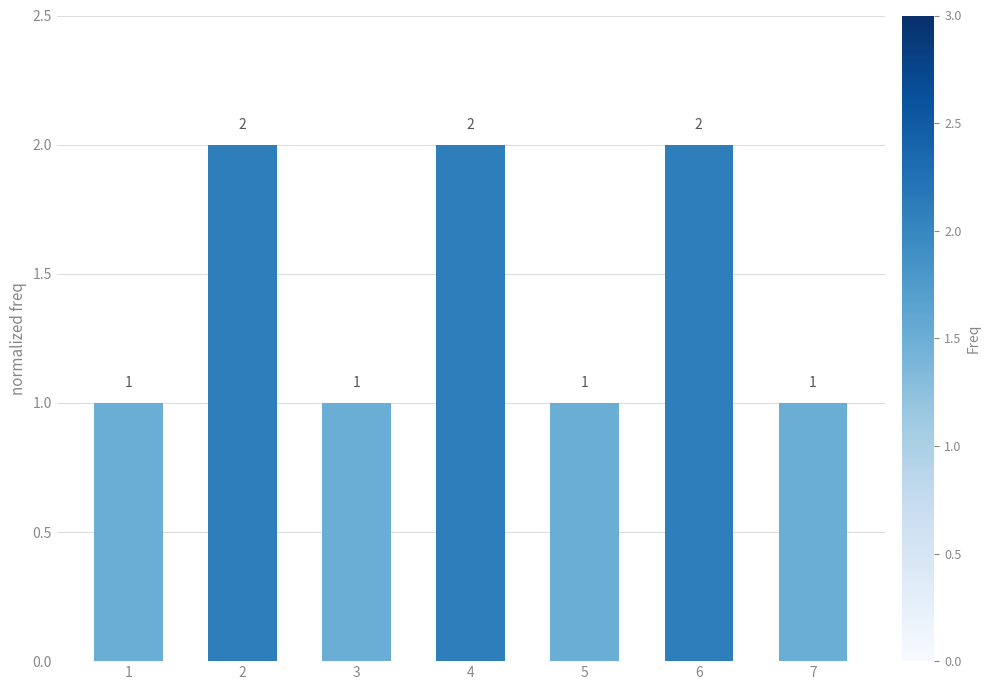

What is the value of the 3rd bar from the left?

1